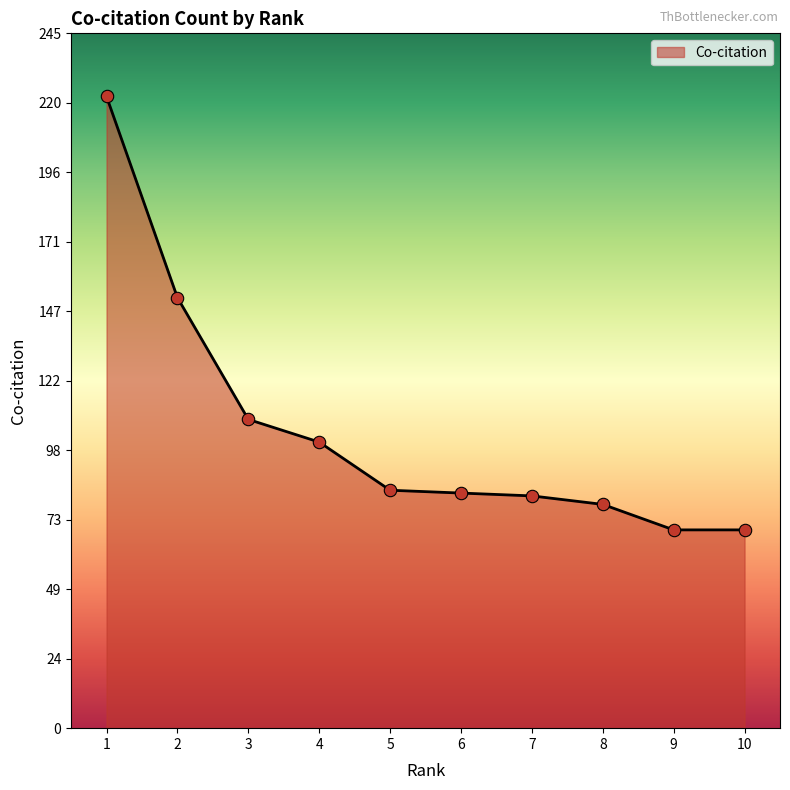

What is the change in value from 1 to 3?

-114